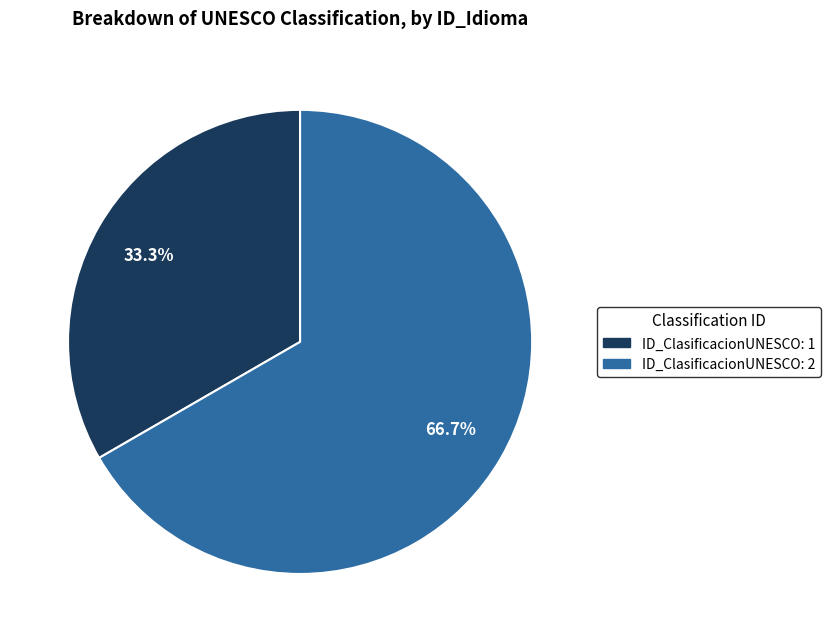

Does any single category account for the majority?

Yes